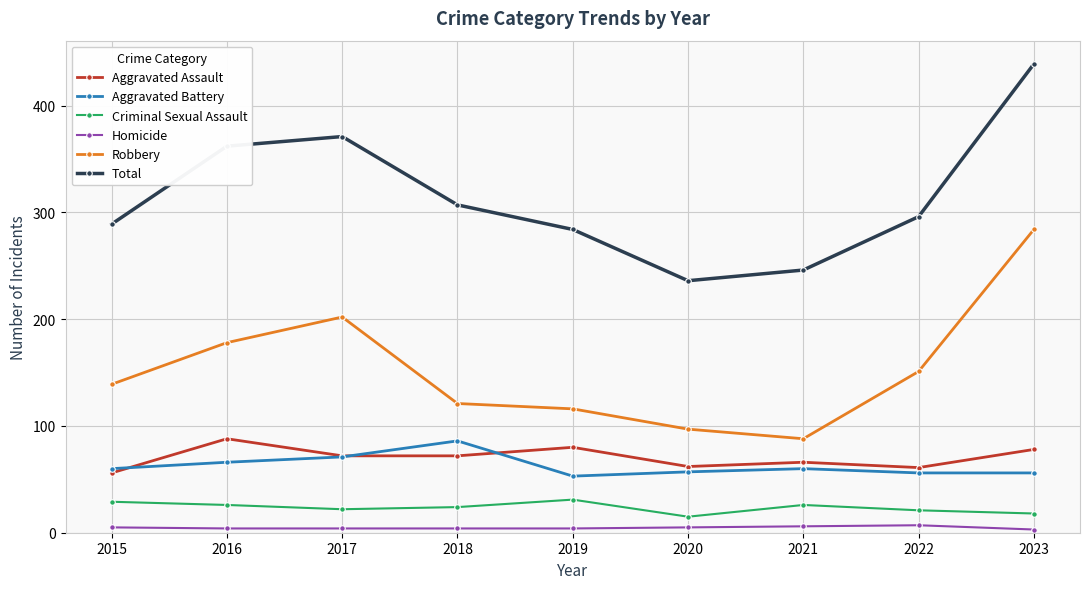

Is it true that Criminal Sexual Assault equals 24 at 2018?

True